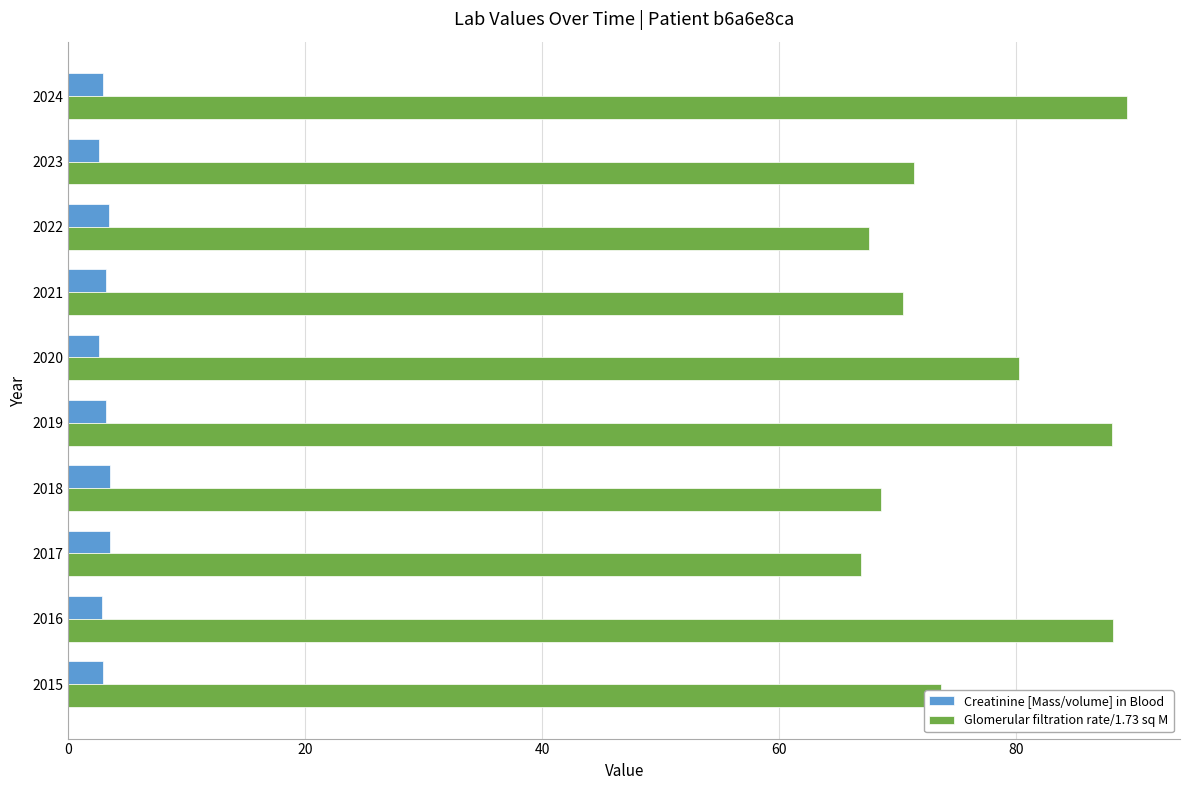

Rank the series at 2023 from highest to lowest value.

Glomerular filtration rate/1.73 sq M, Creatinine [Mass/volume] in Blood